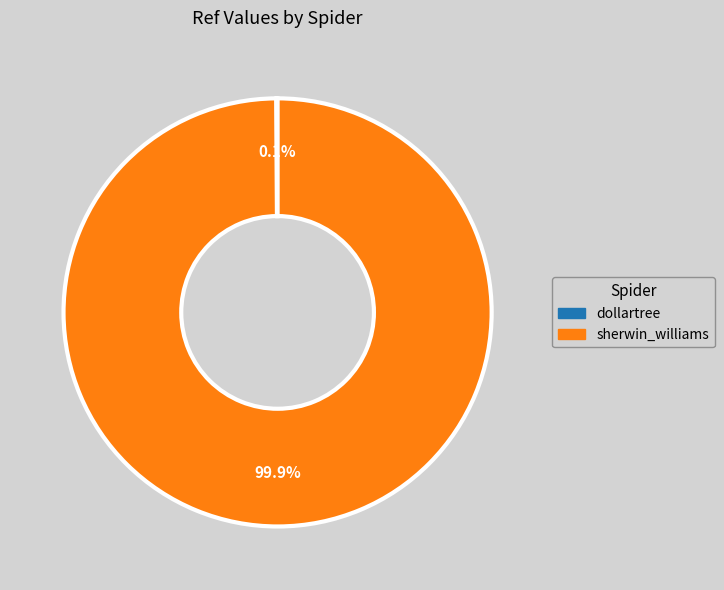

What percentage is NOT represented by sherwin_williams?

0.1%